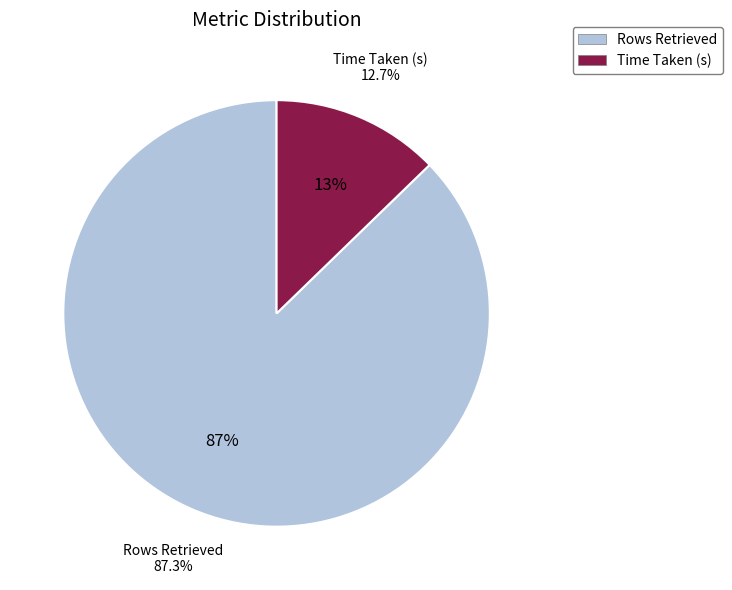

What percentage is the Time Taken (s) slice, to the nearest percent?

13%